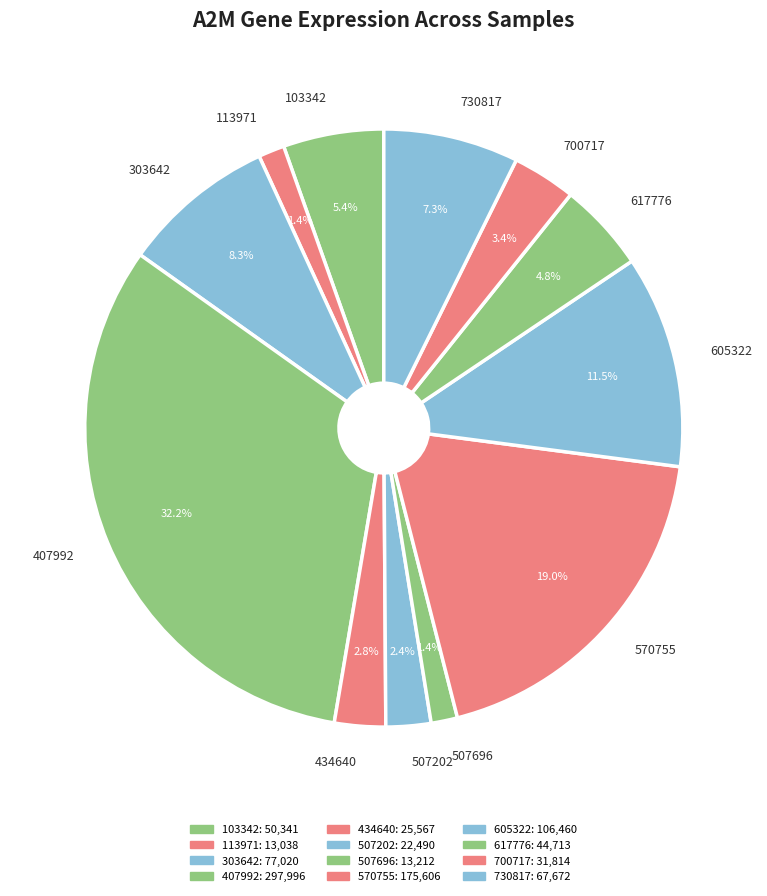

Does 700717 account for over 50% of the chart?

No